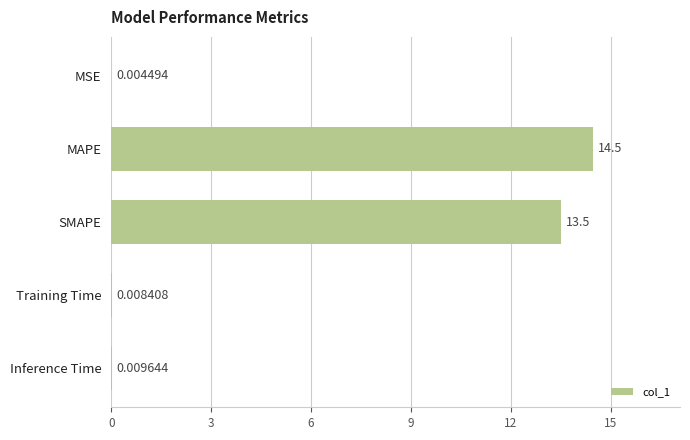

Which has a higher value, SMAPE or Training Time?

SMAPE